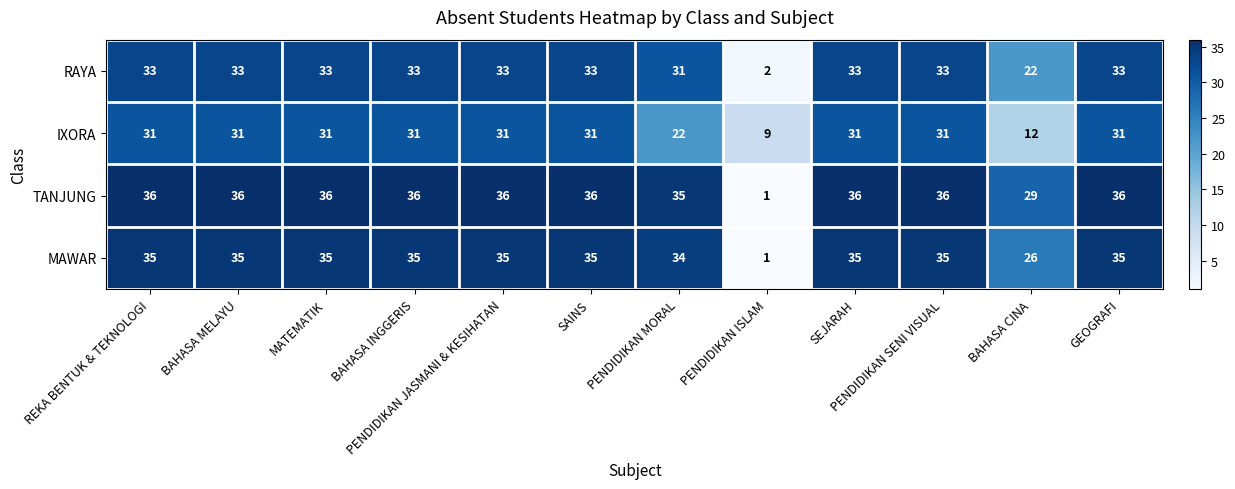

The MAWAR series shows 35 at MATEMATIK. True or false?

True